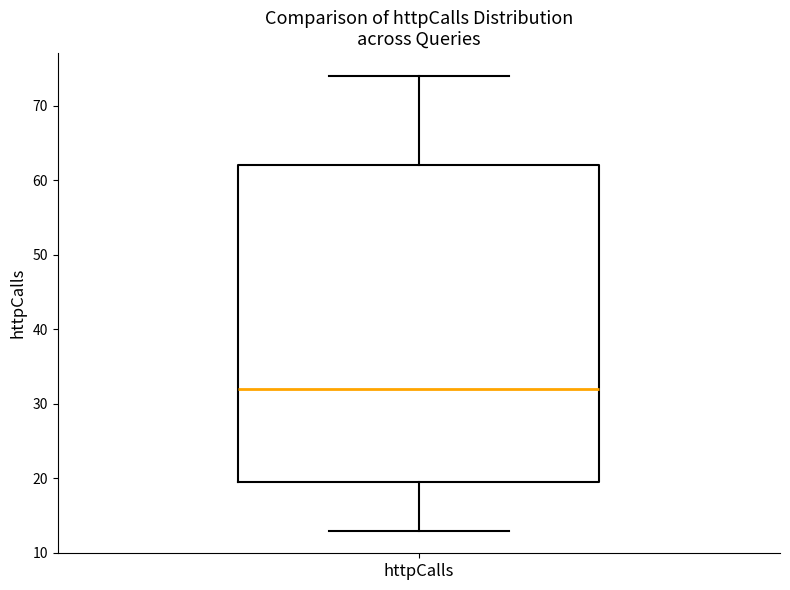

Transcribe this box plot: give where the median line is, the range the box spans, and where the two whiskers end, as read against the y-axis. The values are not printed on the chart, so give them approximately, as read against the axis.

median 32, box 20 to 62, whiskers 13 to 74